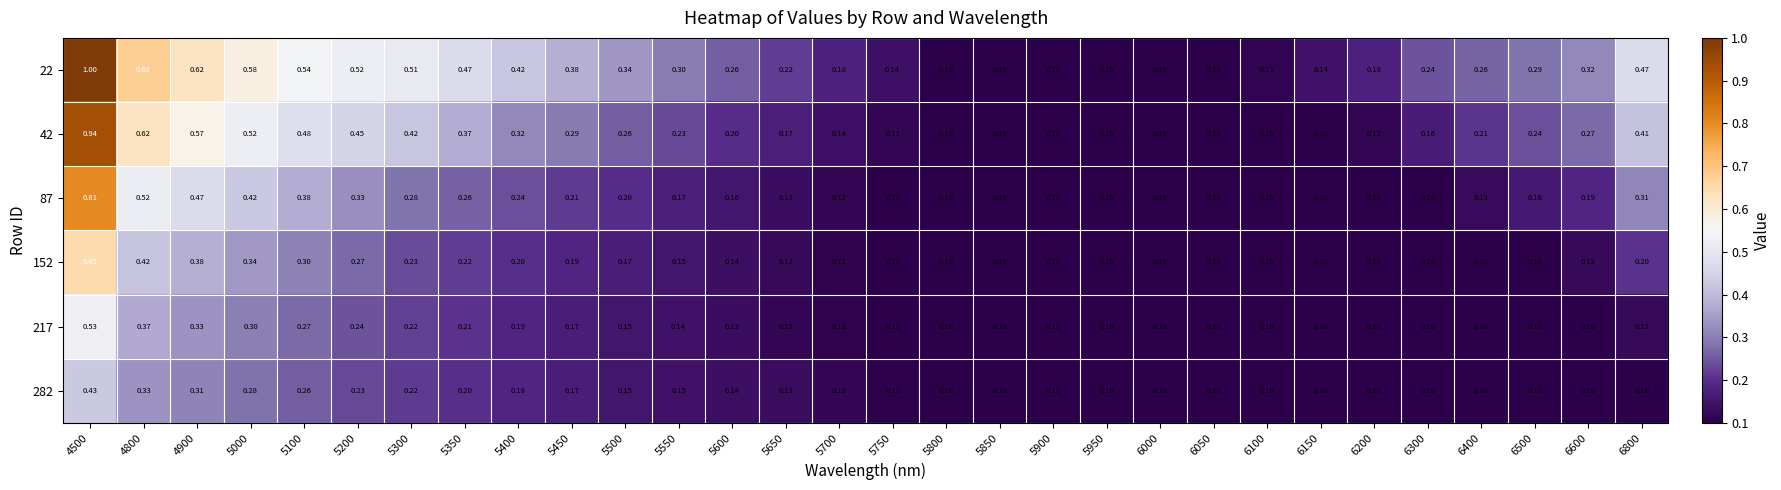

Is the value of 217 at 6800 greater than the value of 42 at 6600?

No